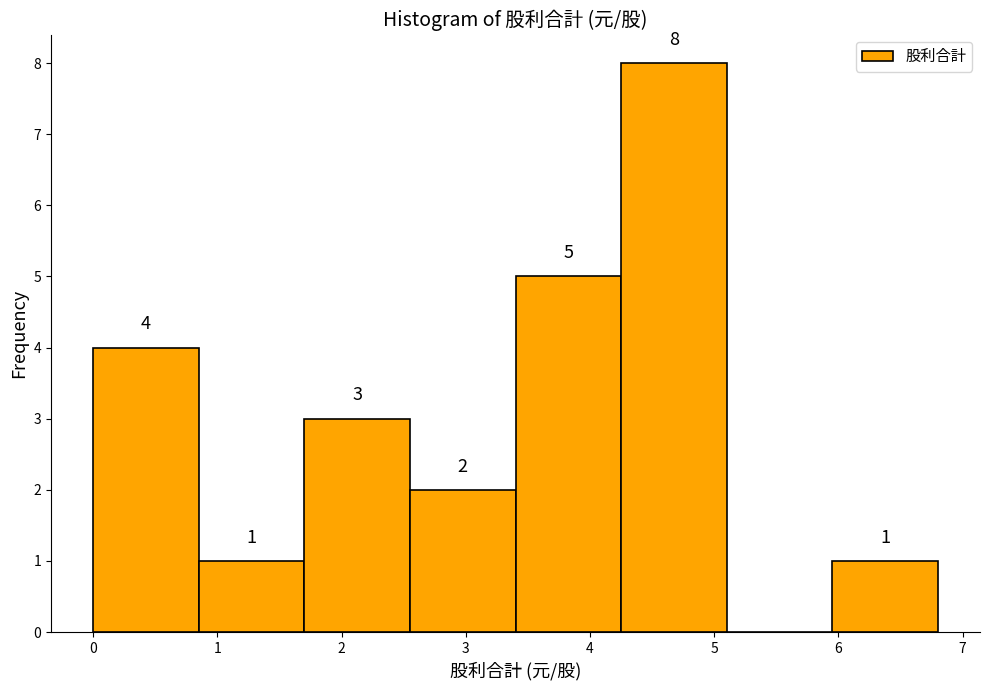

Which range on the x-axis has the tallest bar?

4.25 to 5.10